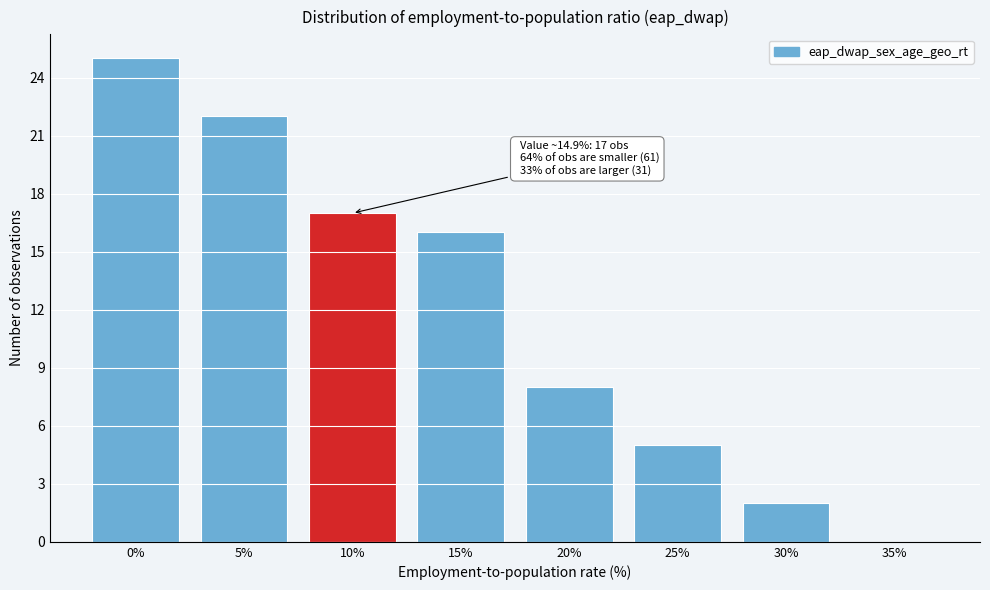

Reading left to right, what are all the values shown in this chart?

0%=25	5%=22	10%=17	15%=16	20%=8	25%=5	30%=2	35%=0